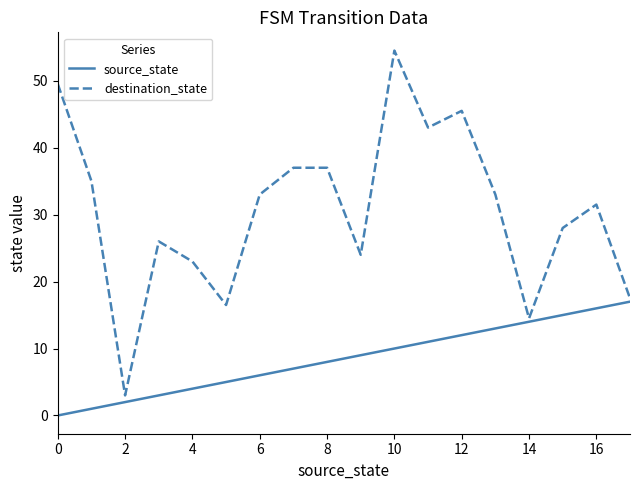

How many interior local valleys does the destination_state series have?

5